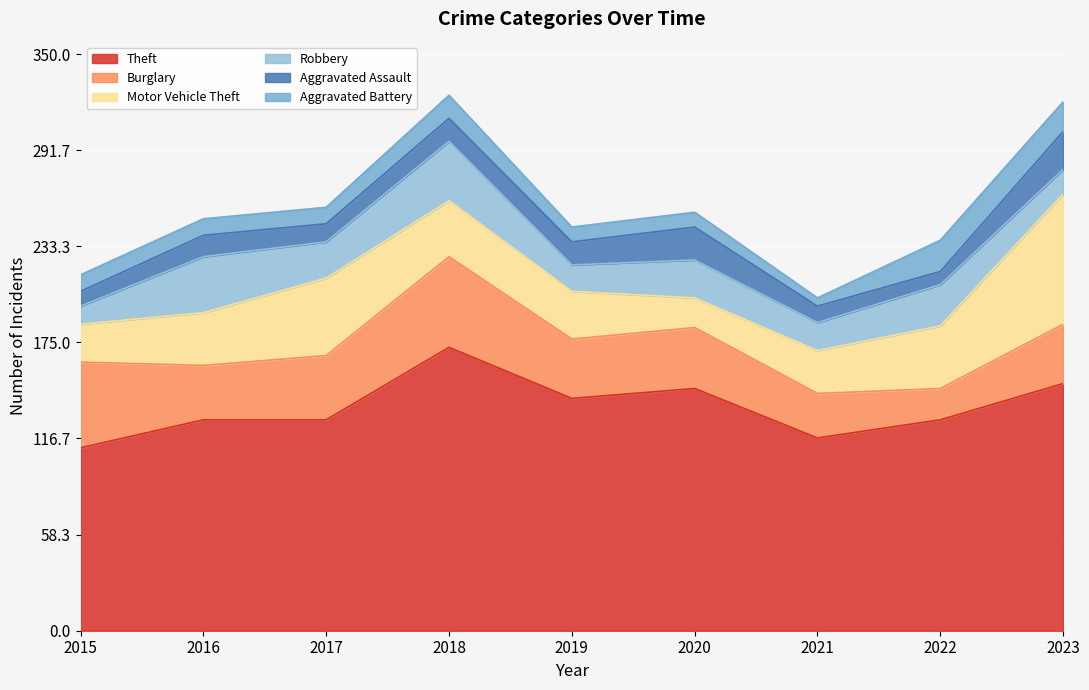

What is the approximate value of Robbery at 2018, to the nearest 10?

40